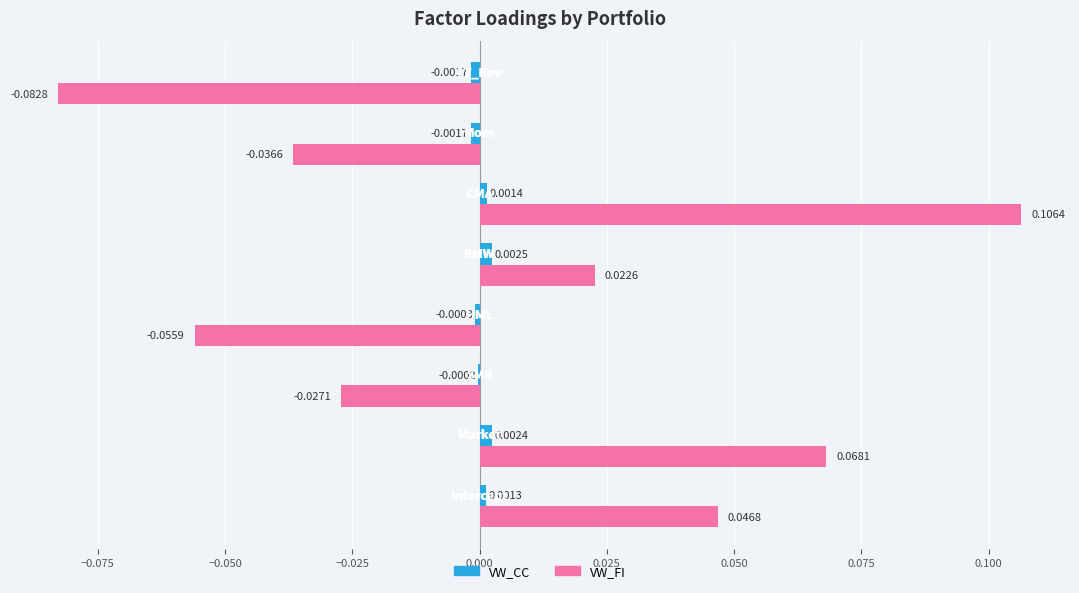

How many data points in VW_CC are above 0?

4